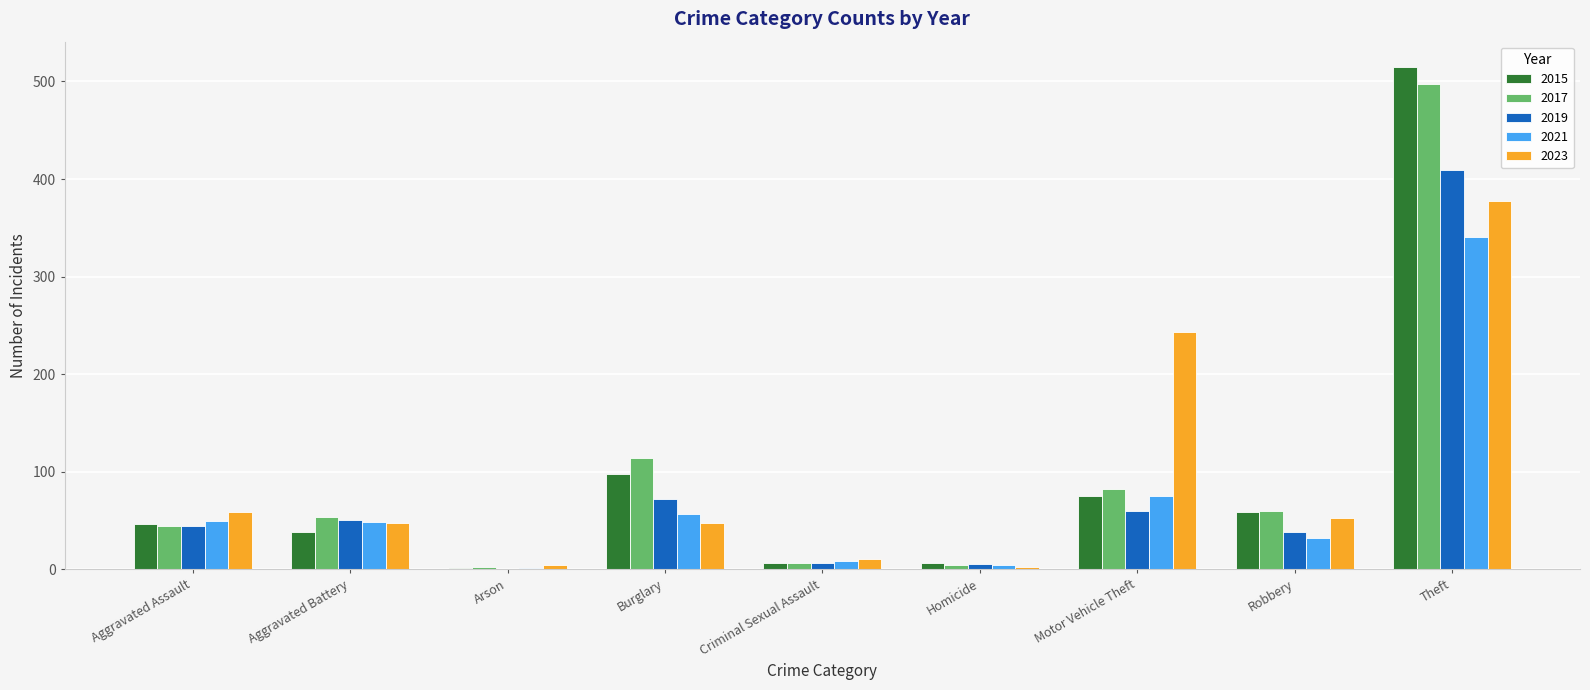

What is the average value of the 2015 series?

94